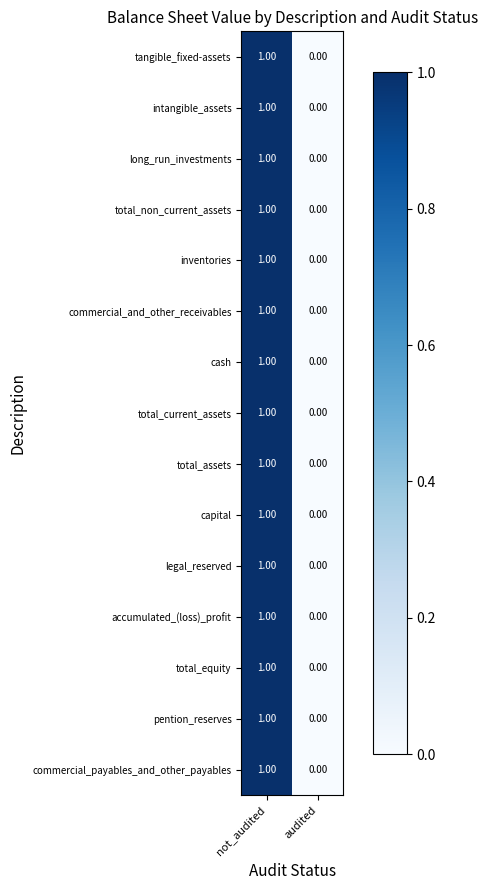

How many distinct data groups are displayed?

15